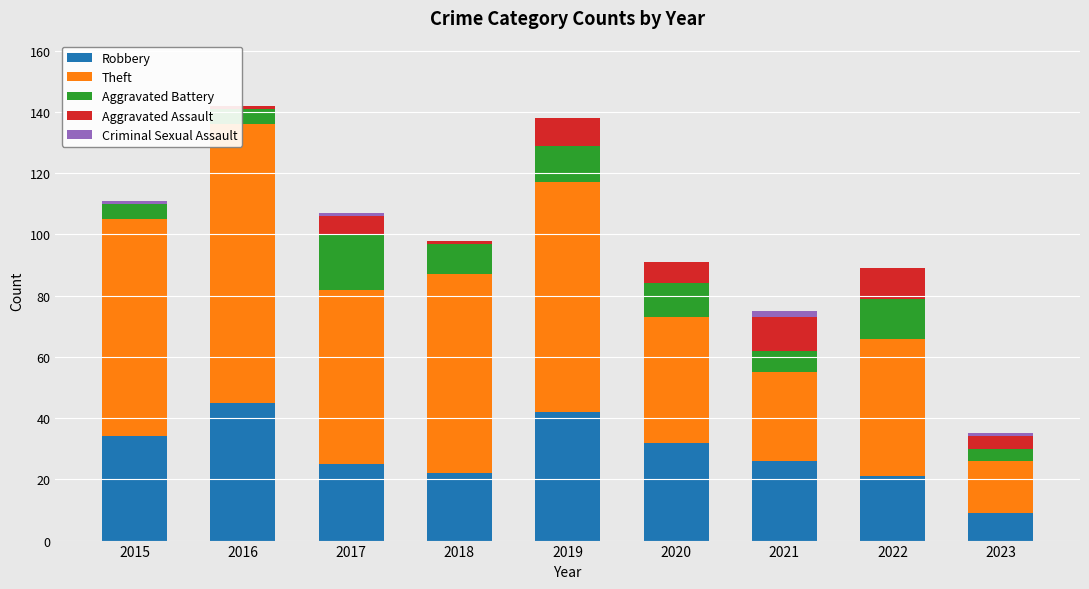

Is it true that Robbery equals 26 at 2021?

True